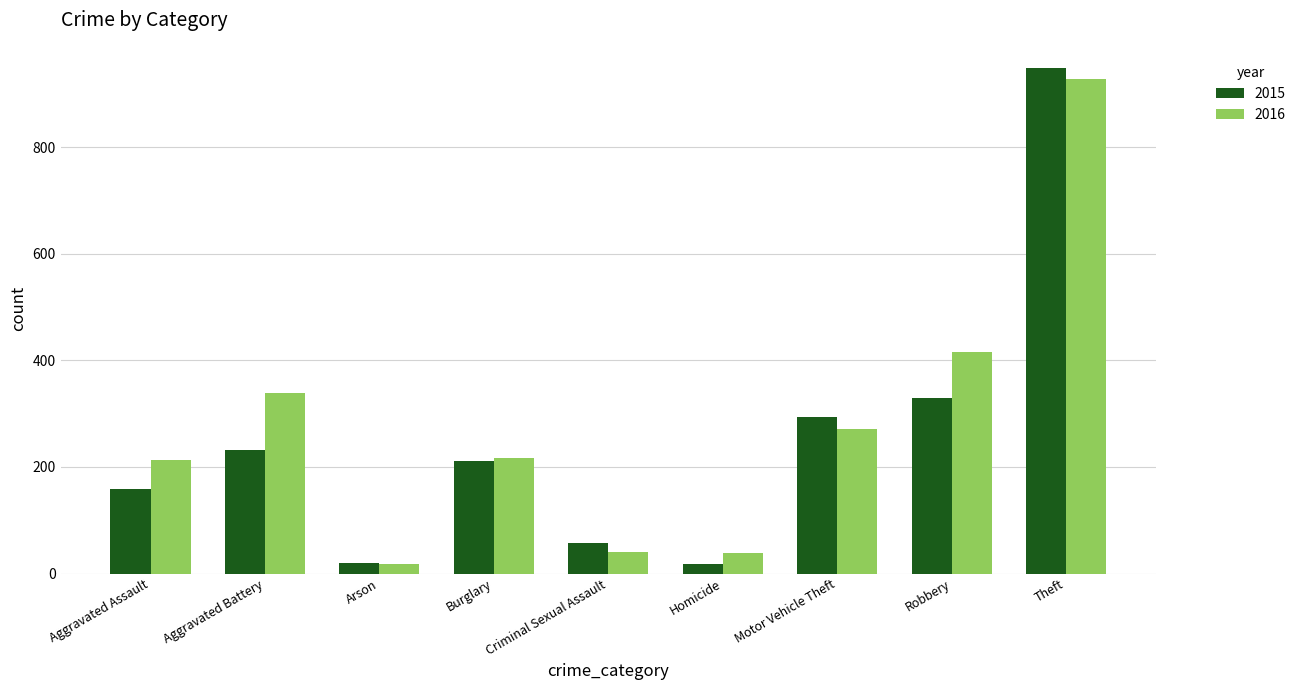

What is the sum of all 2016 values?

2479